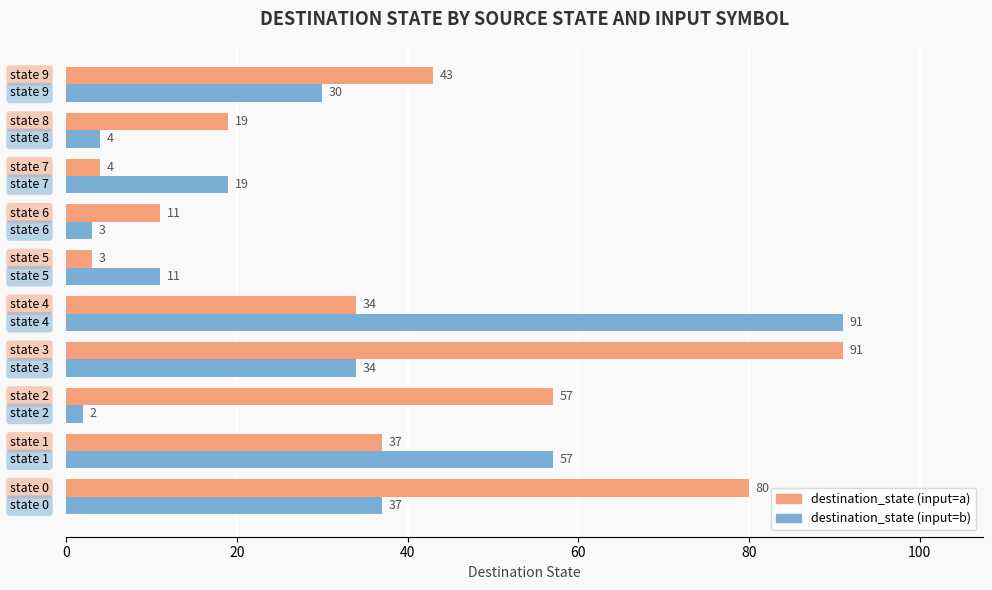

Which series has the largest total across all categories?

destination_state (input=a)